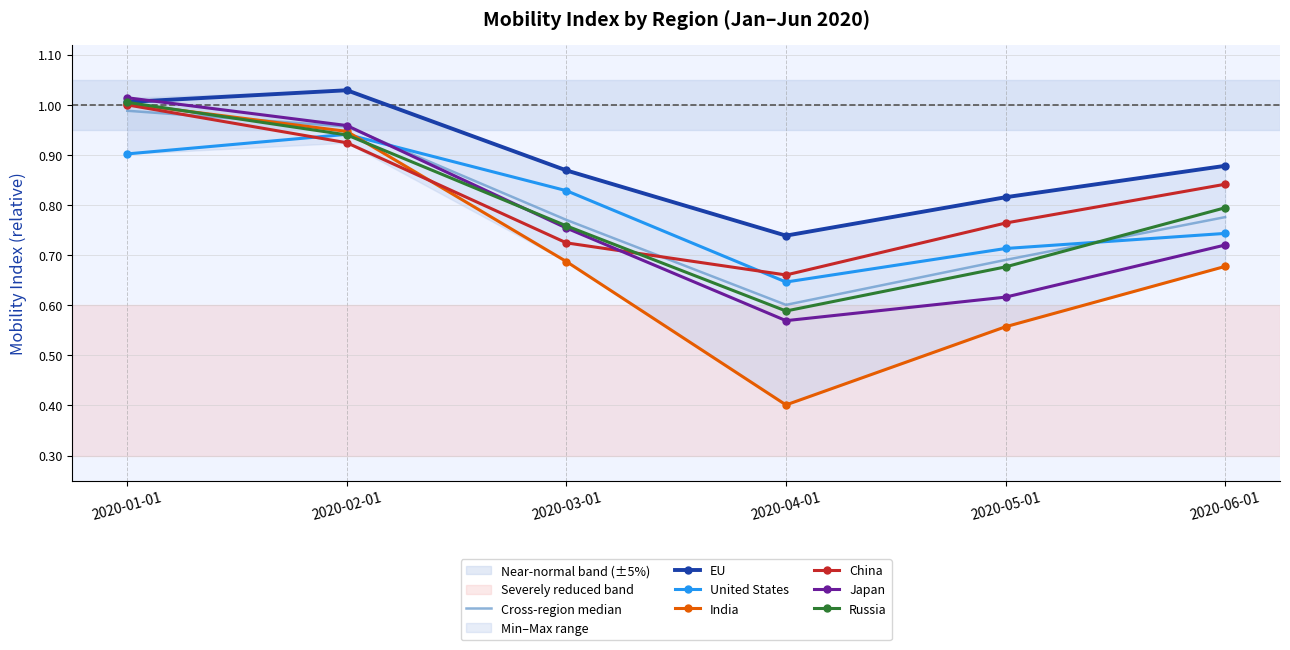

The value of Russia at 2020-03-01 is 0.5. True or false?

False